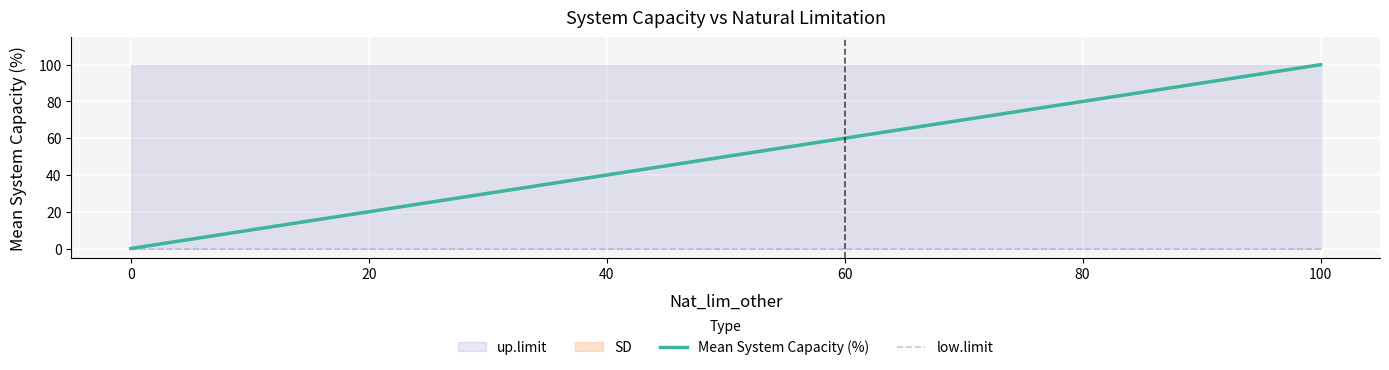

What is the value of the Mean System Capacity (%) point at the 5th from the left?

80